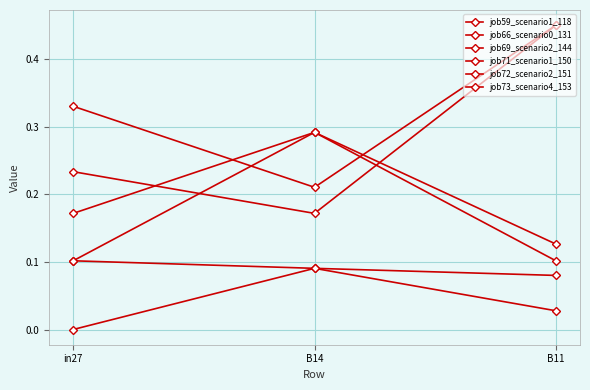

Rank the series at B14 from lowest to highest value.

job59_scenario1_118, job66_scenario0_131, job71_scenario1_150, job73_scenario4_153, job69_scenario2_144, job72_scenario2_151